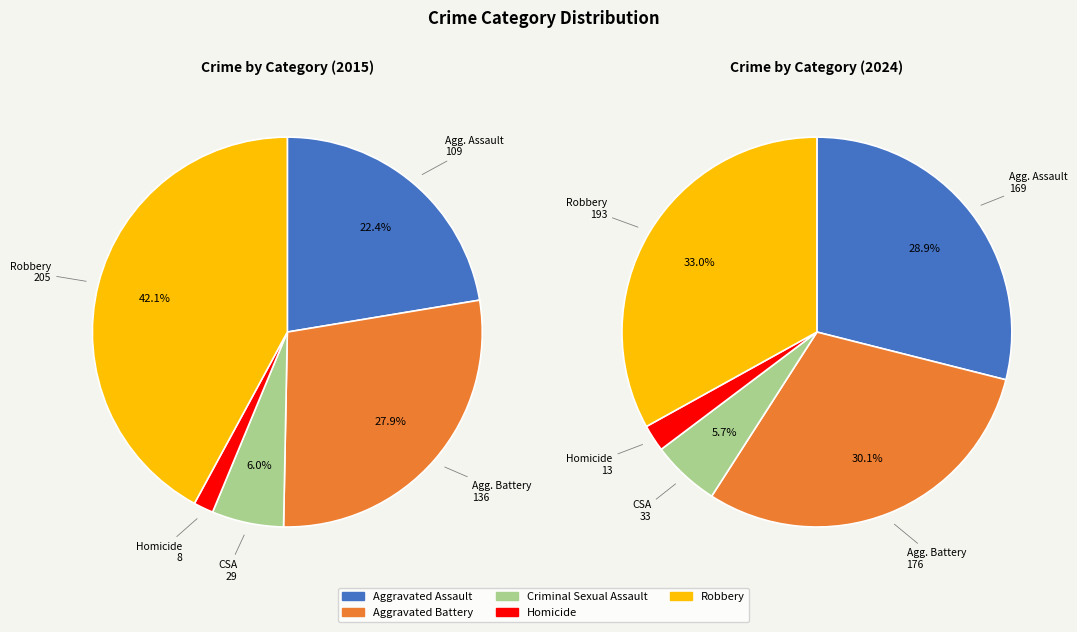

True or false: Homicide accounts for 1% of the total.

False